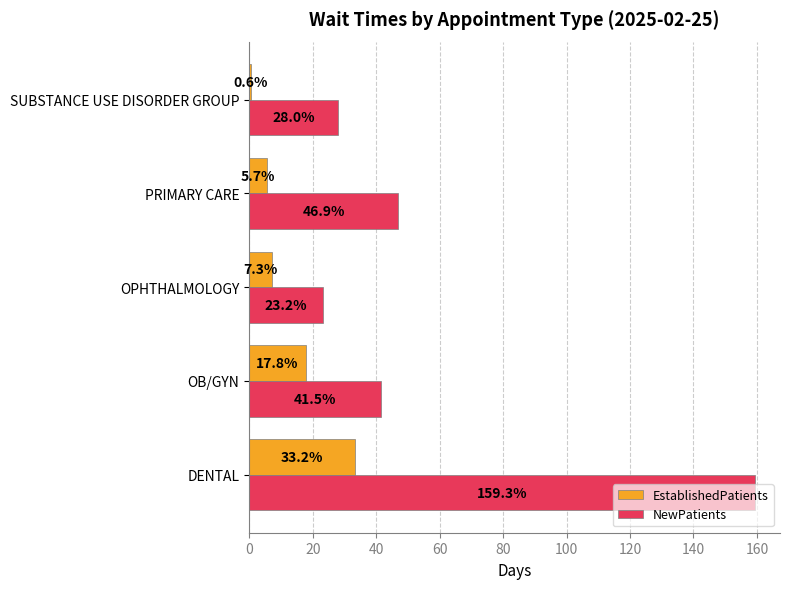

Where is EstablishedPatients nearest to the value 16?

OB/GYN